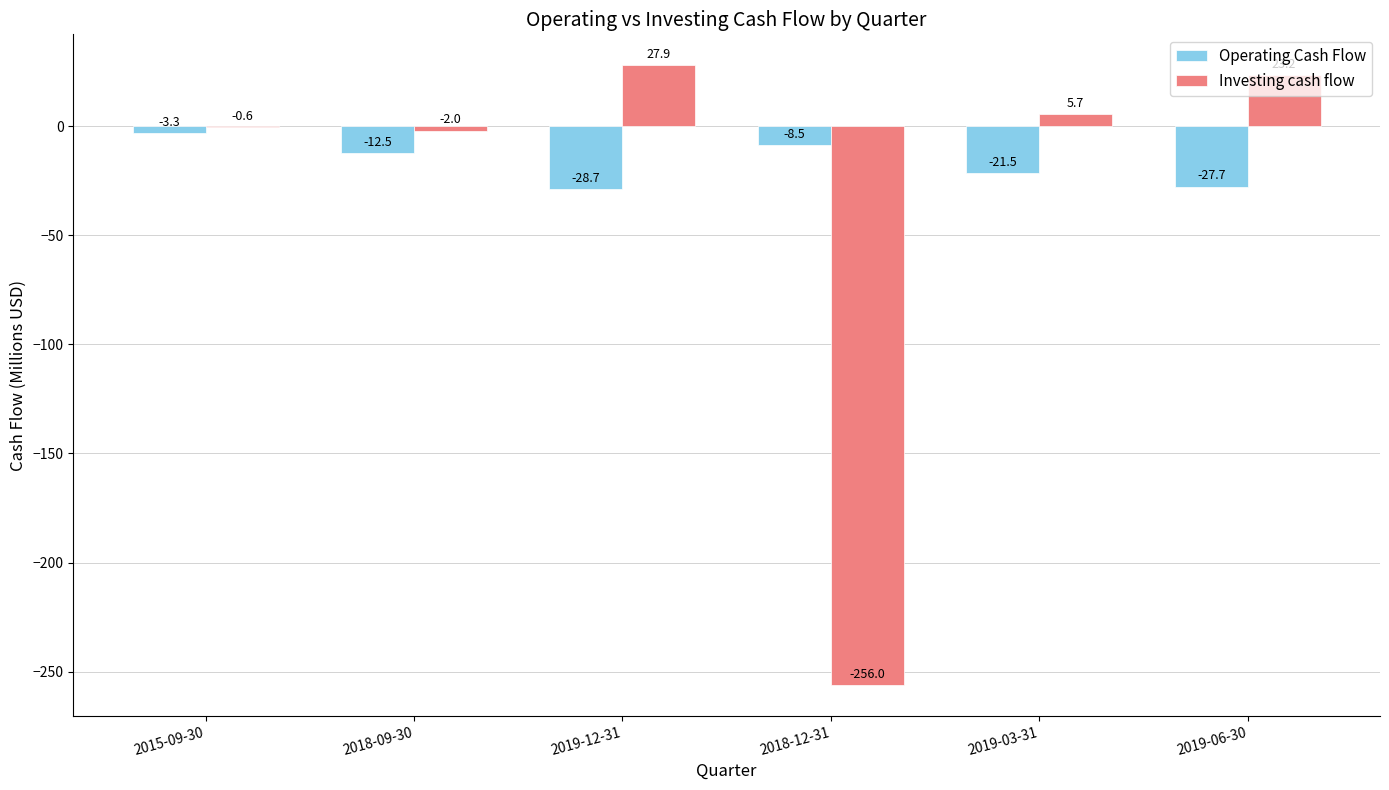

What value does the Operating Cash Flow series have at 2019-03-31?

-21.5